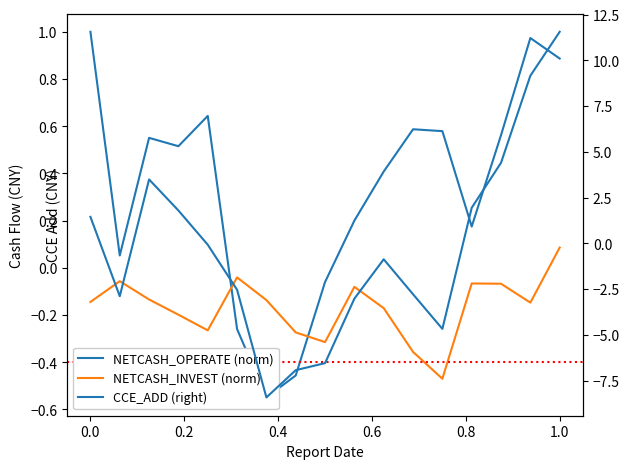

Where do CCE_ADD (right) and NETCASH_INVEST first cross each other?

−0.2 and 0.0